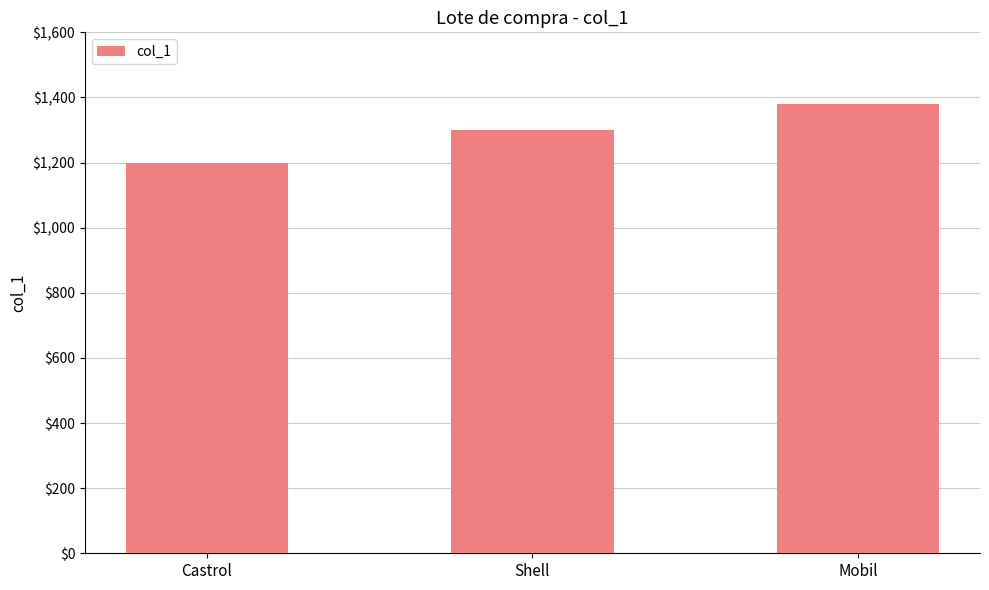

What is the value of the 2nd bar from the left?

1300